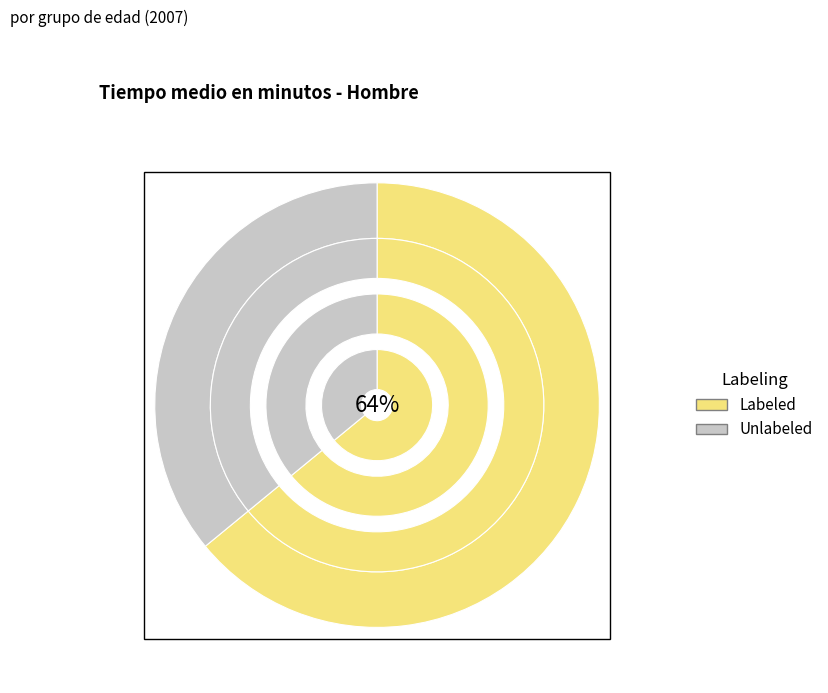

What percentage do 55-64 and 25-34 together represent?

30.3%